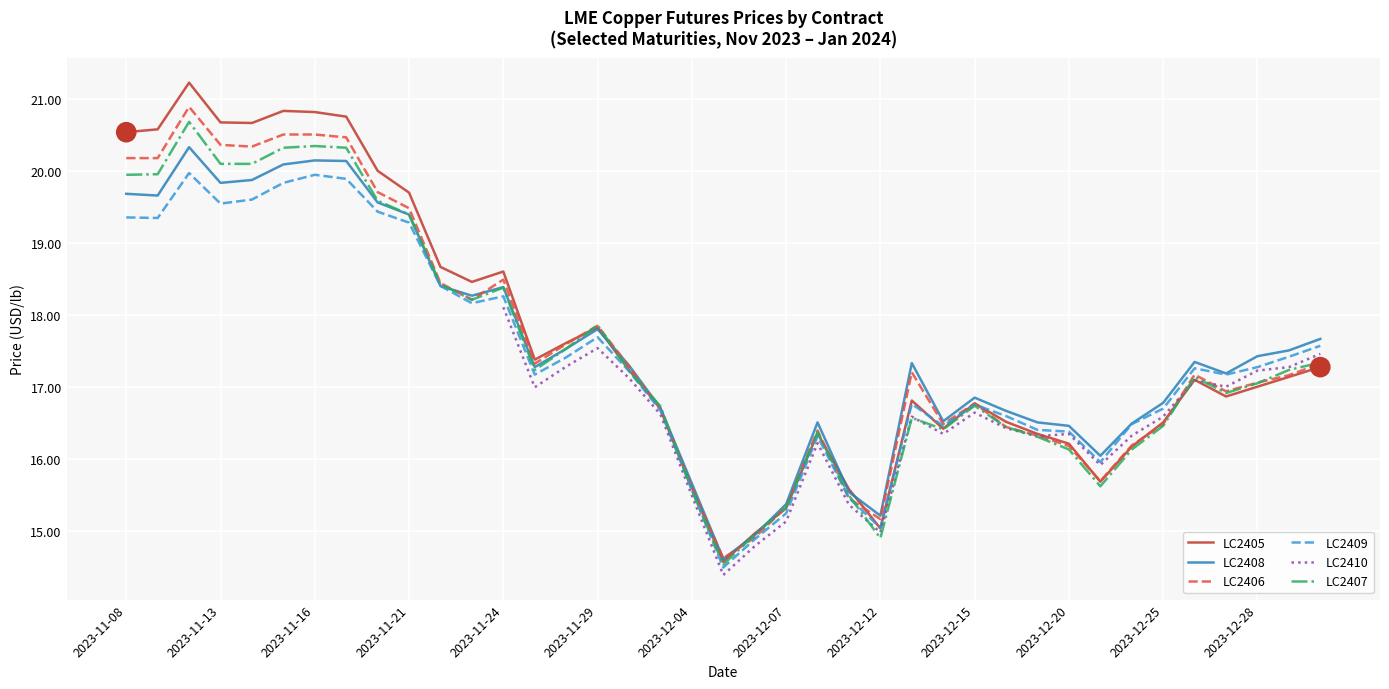

In LC2408, how many points are lower than both neighbors (excluding endpoints)?

9